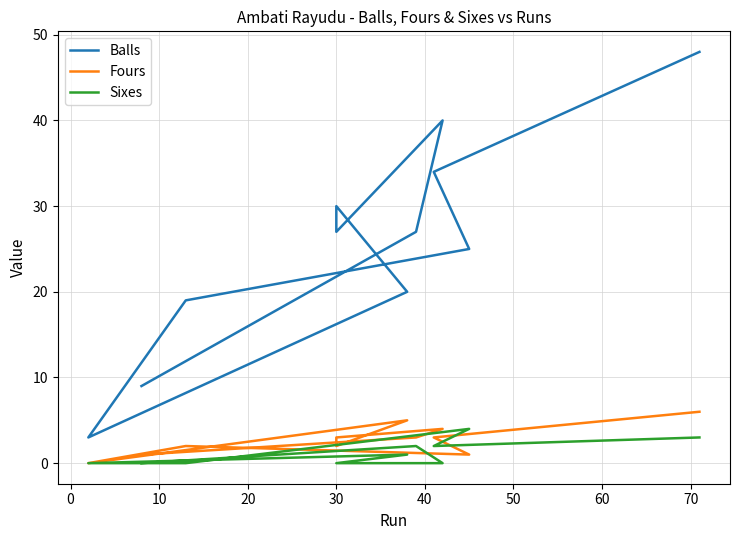

Count the Sixes values in the range 0 to 2.

9